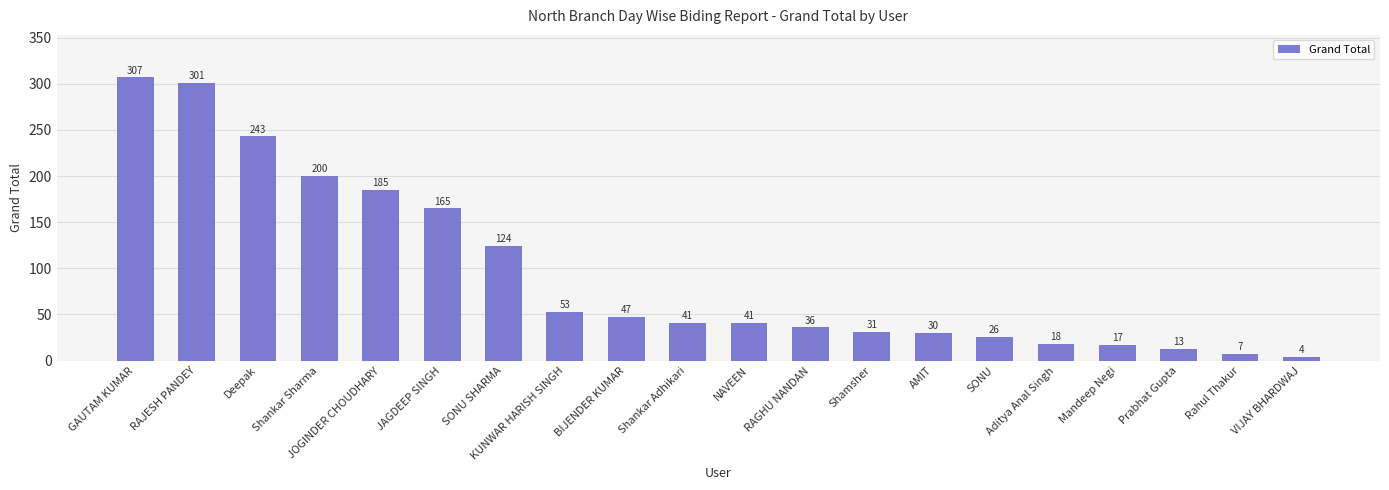

Reading right to left, extract all data points from this chart.

4	7	13	17	18	26	30	31	36	41	41	47	53	124	165	185	200	243	301	307